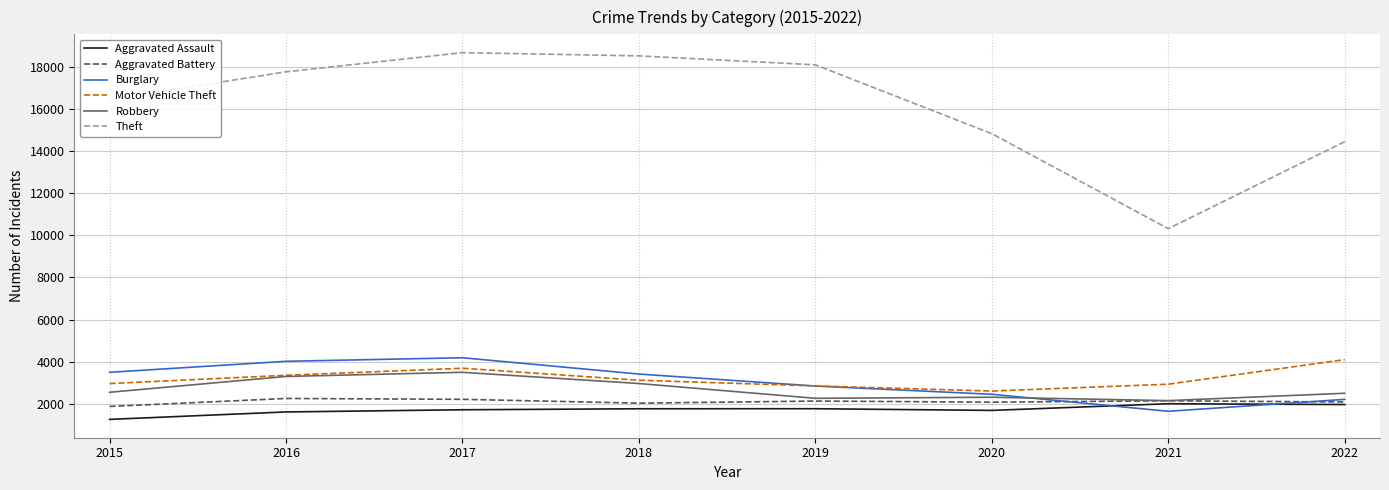

True or false: Aggravated Assault has a value of 2005 at 2021.

True